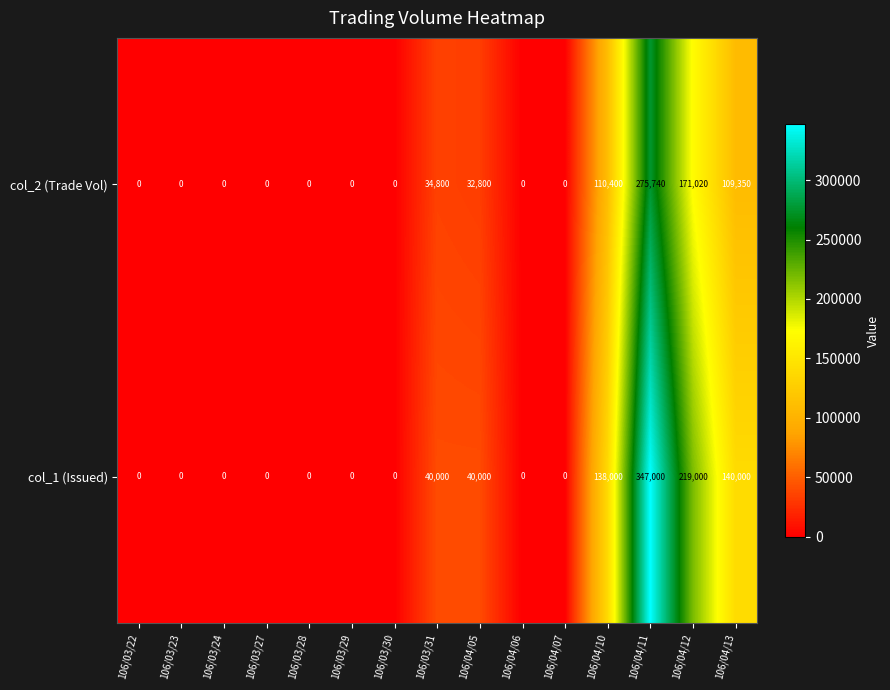

At which category does the chart reach its peak across all series?

106/04/11